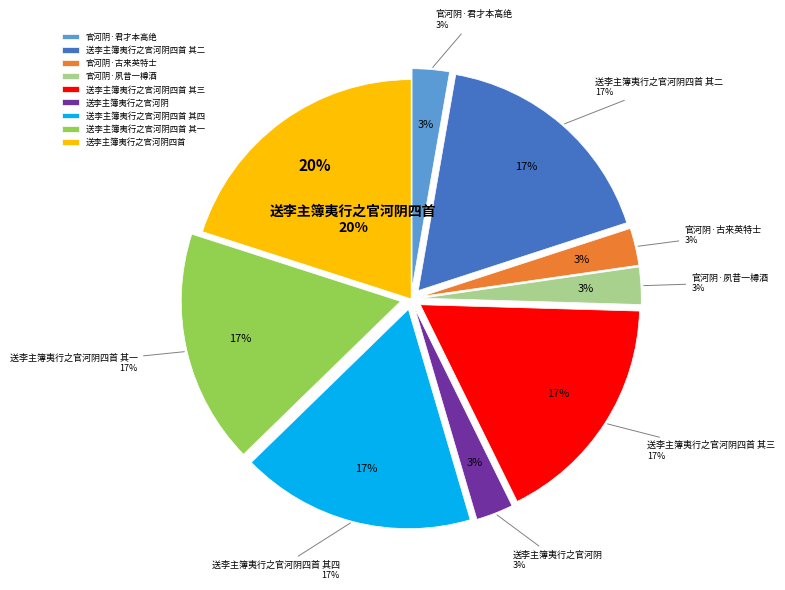

To the nearest percent, what is the combined percentage of 送李主簿夷行之官河阴四首 and 送李主簿夷行之官河阴四首 其三?

37%